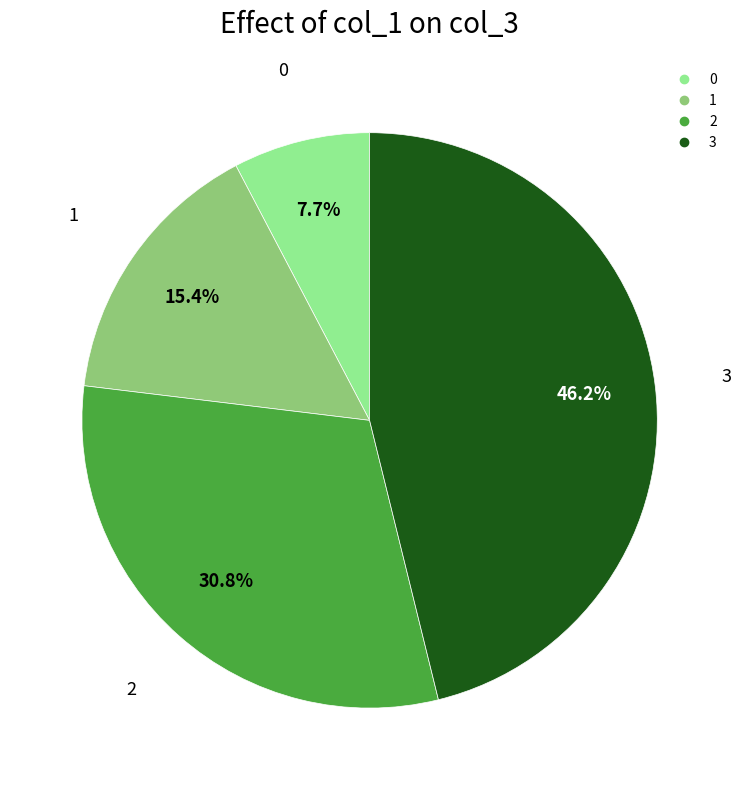

To the nearest percent, what portion does 2 represent?

31%